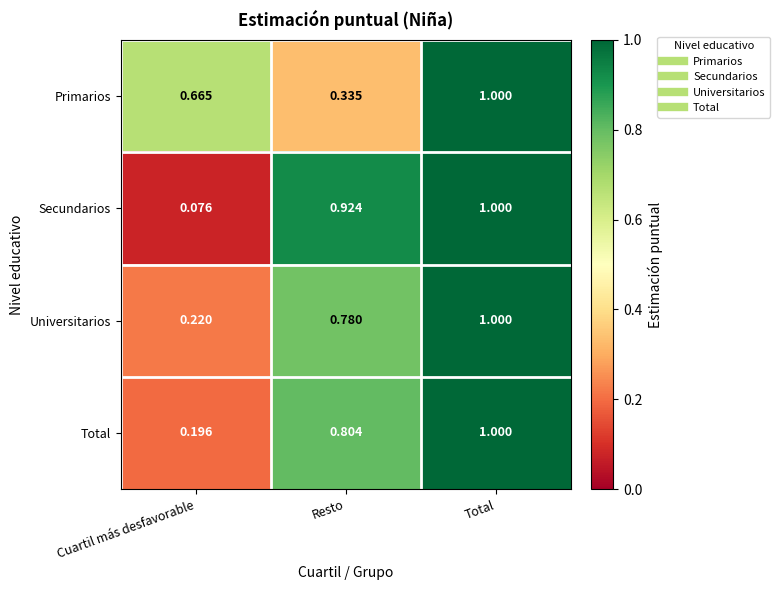

At which label is Total closest to 0?

Cuartil más desfavorable